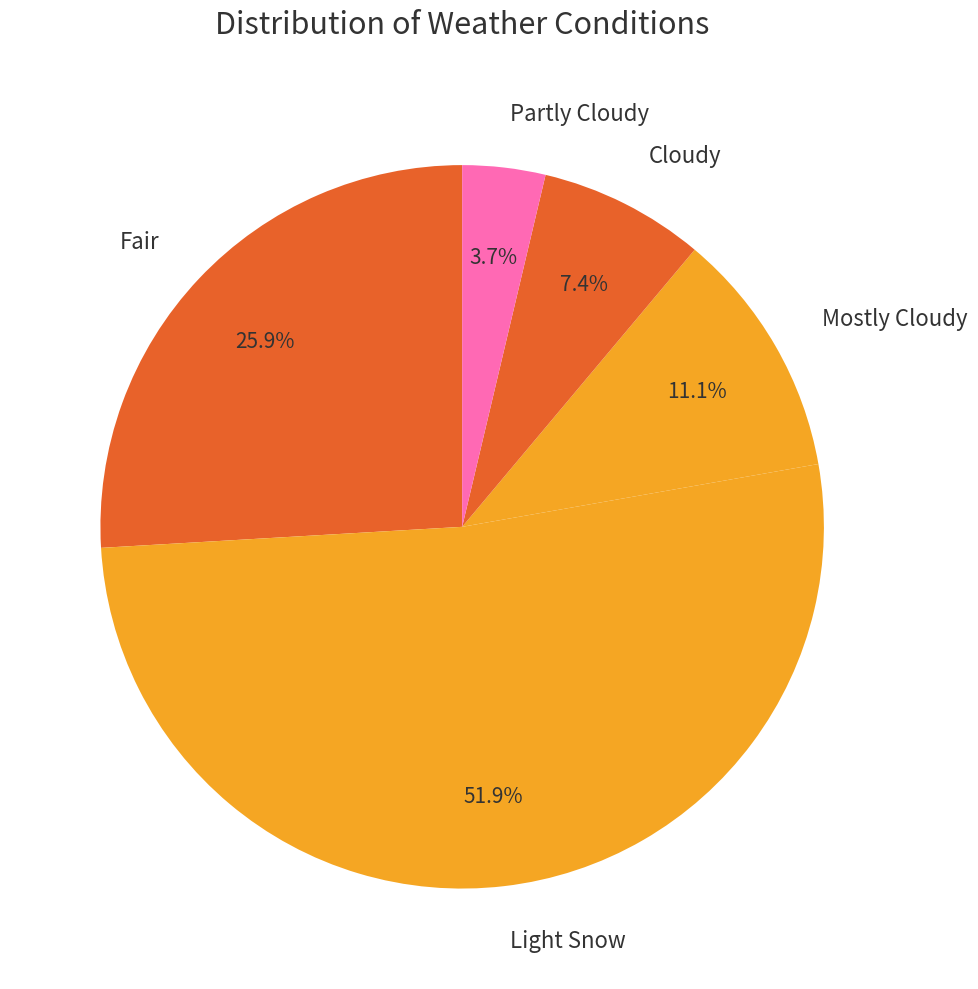

To the nearest percent, what portion does Fair represent?

26%